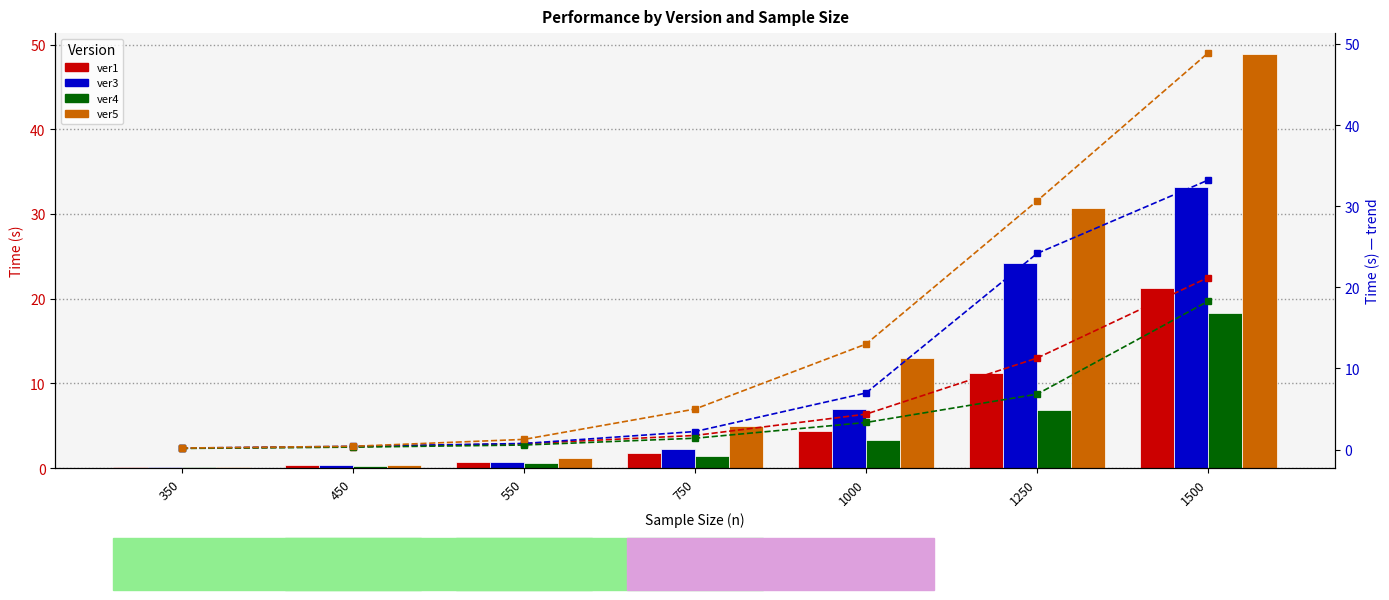

The value of ver3 at 550 is 0.8. True or false?

True